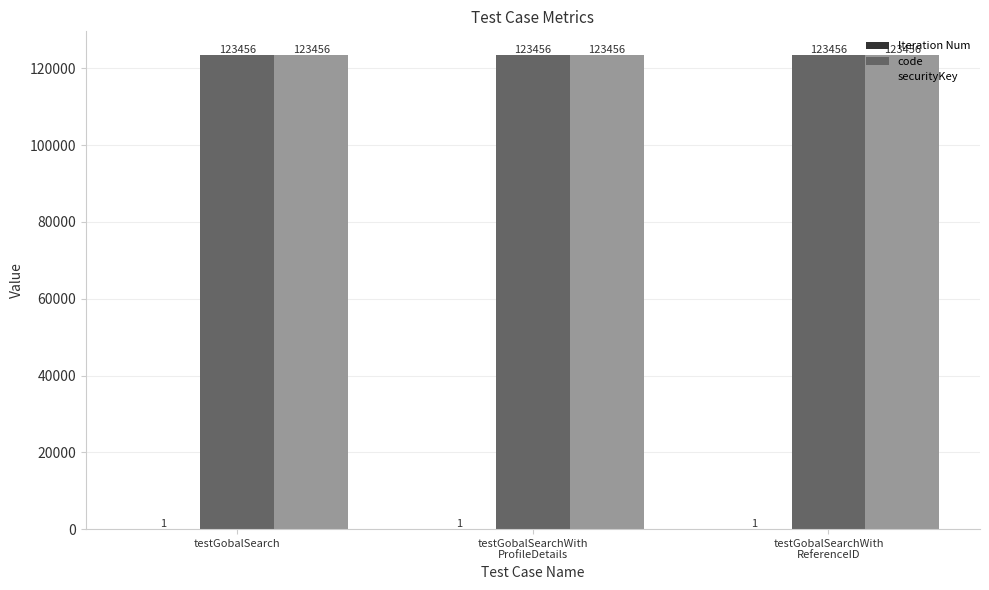

What is the sum of all securityKey values?

370368